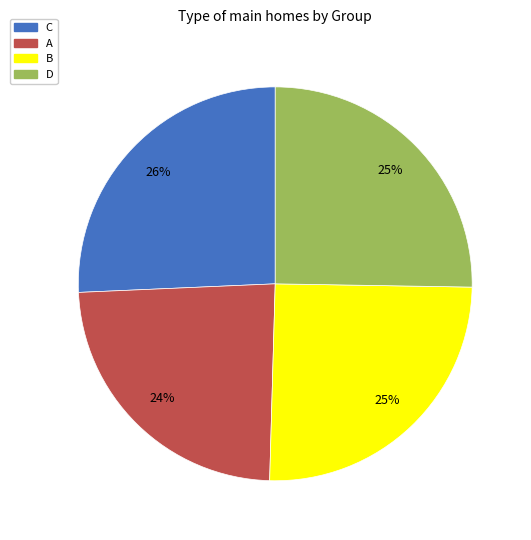

Which slice is the smallest?

A